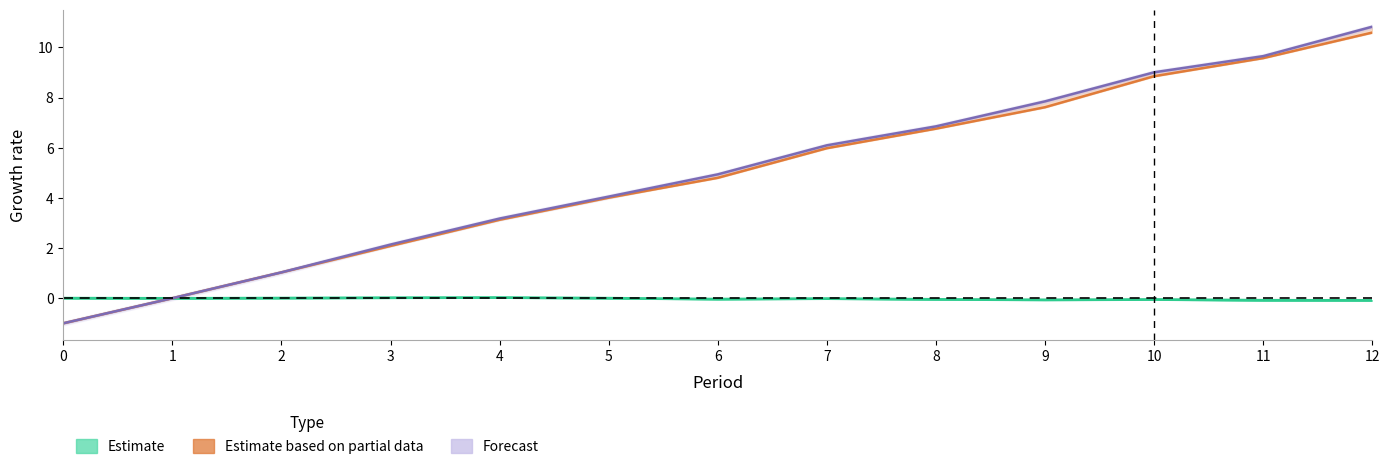

True or false: Forecast (Wealth) has a value of 0.7 at 3.

False